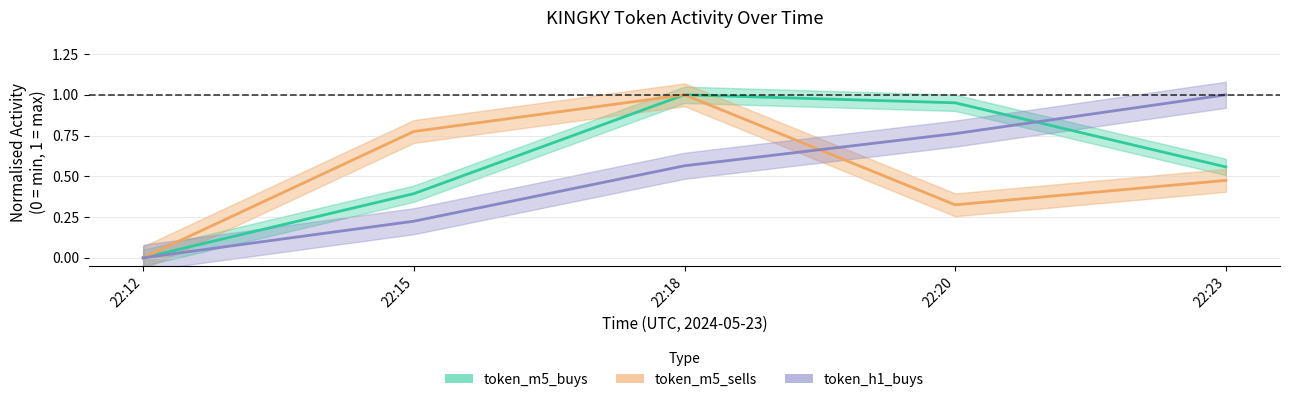

What is the approximate value of token_m5_buys at 22:23?

0.6